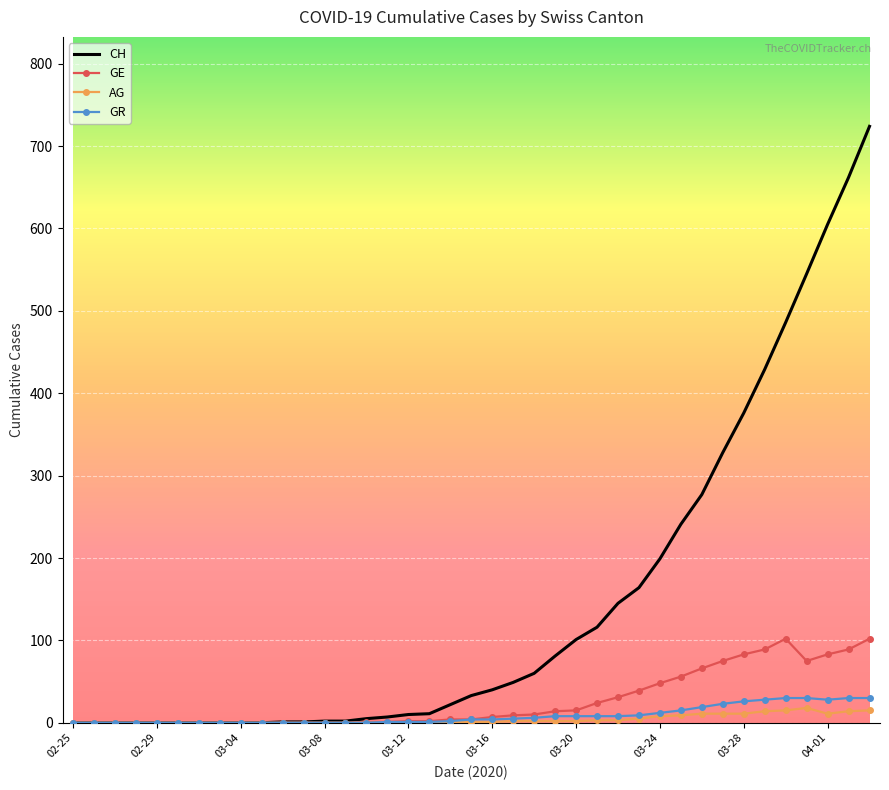

Rank the series by their maximum value, from highest to lowest.

CH, GE, GR, AG